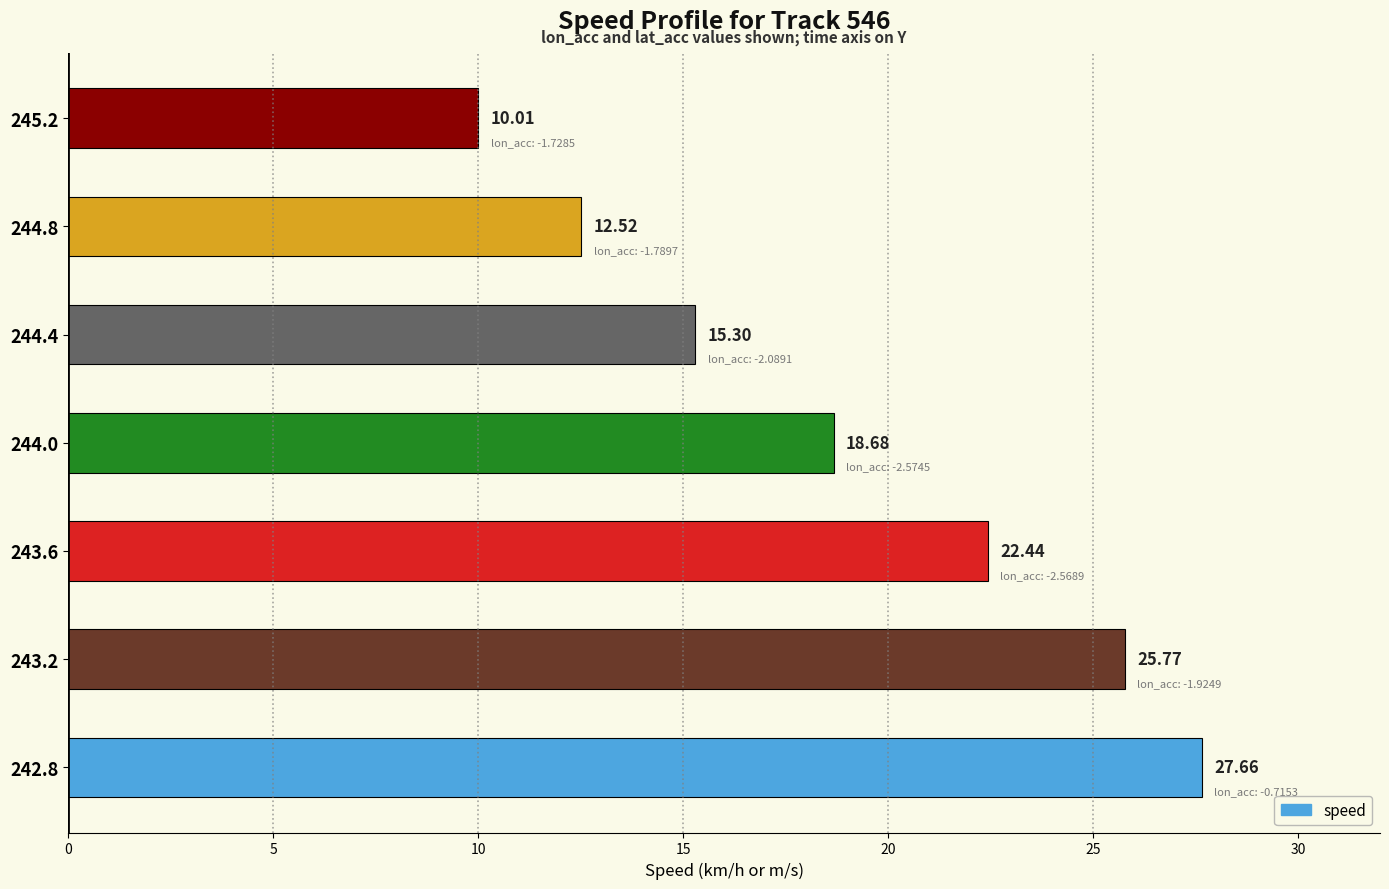

What is the sum of all values?

132.4